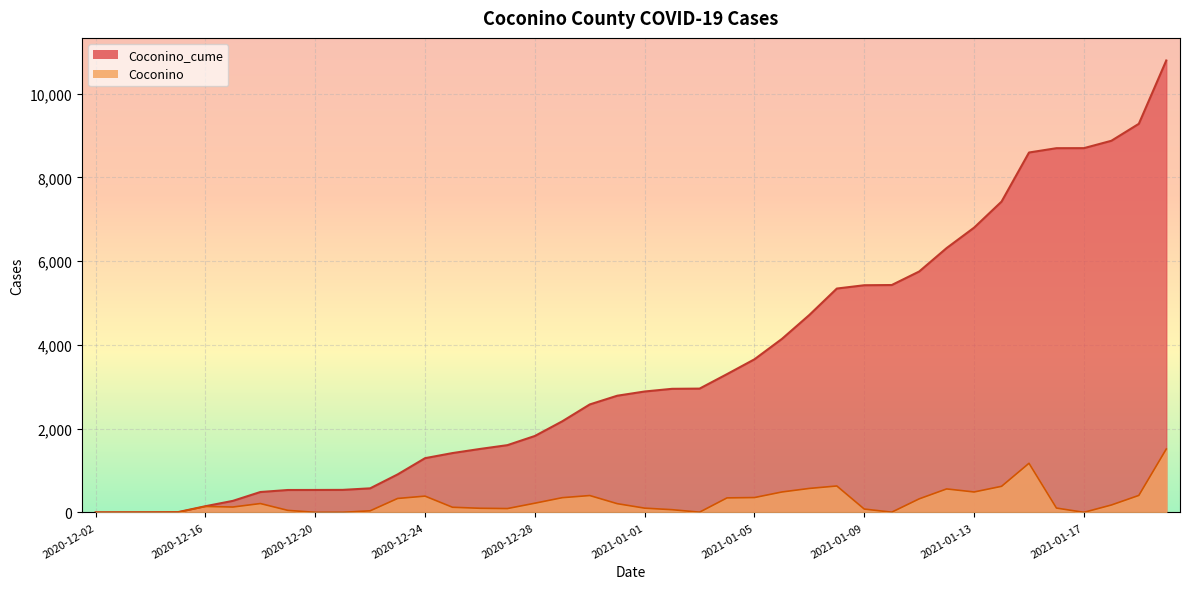

What is the sum of the Coconino_cume values at 2020-12-27 and 2021-01-05?

5260